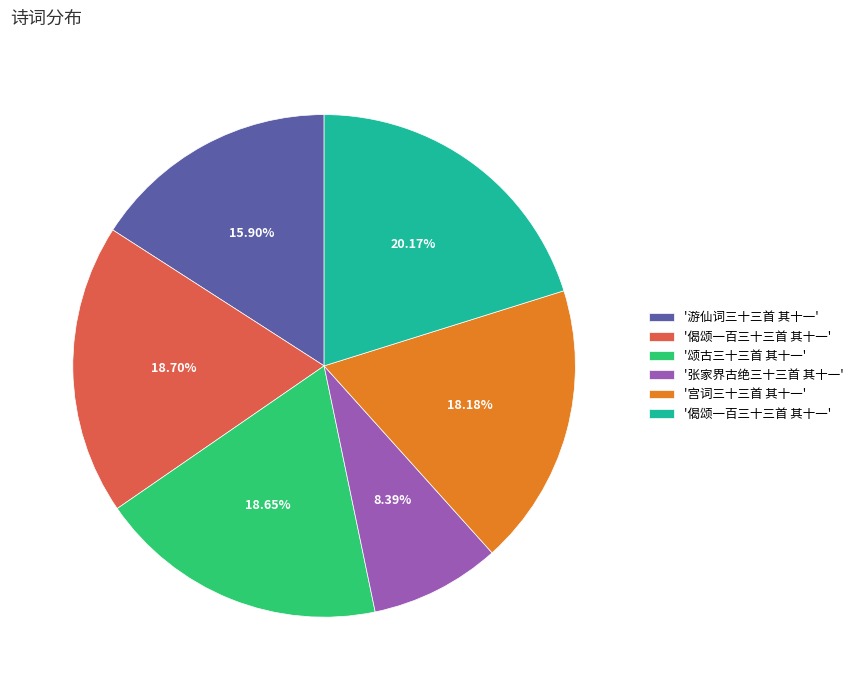

Is there any slice that represents more than half of the pie?

No